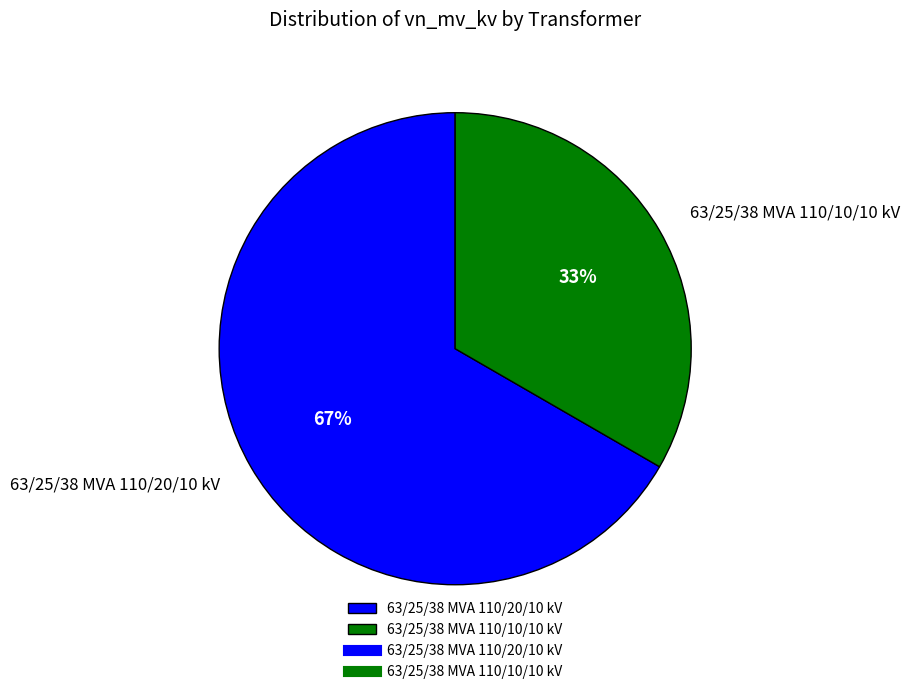

To the nearest percent, what percentage of the pie is 63/25/38 MVA 110/10/10 kV?

33%